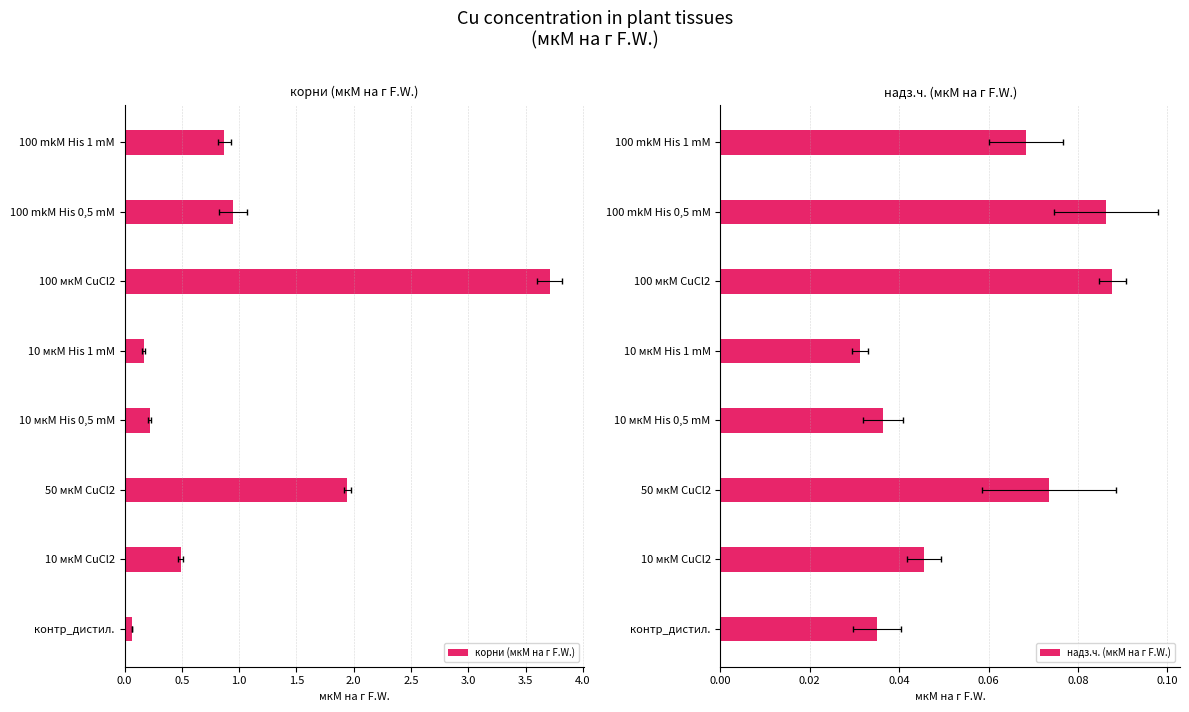

What is the average value of the надз.ч. (мкМ на г F.W.) series?

0.1